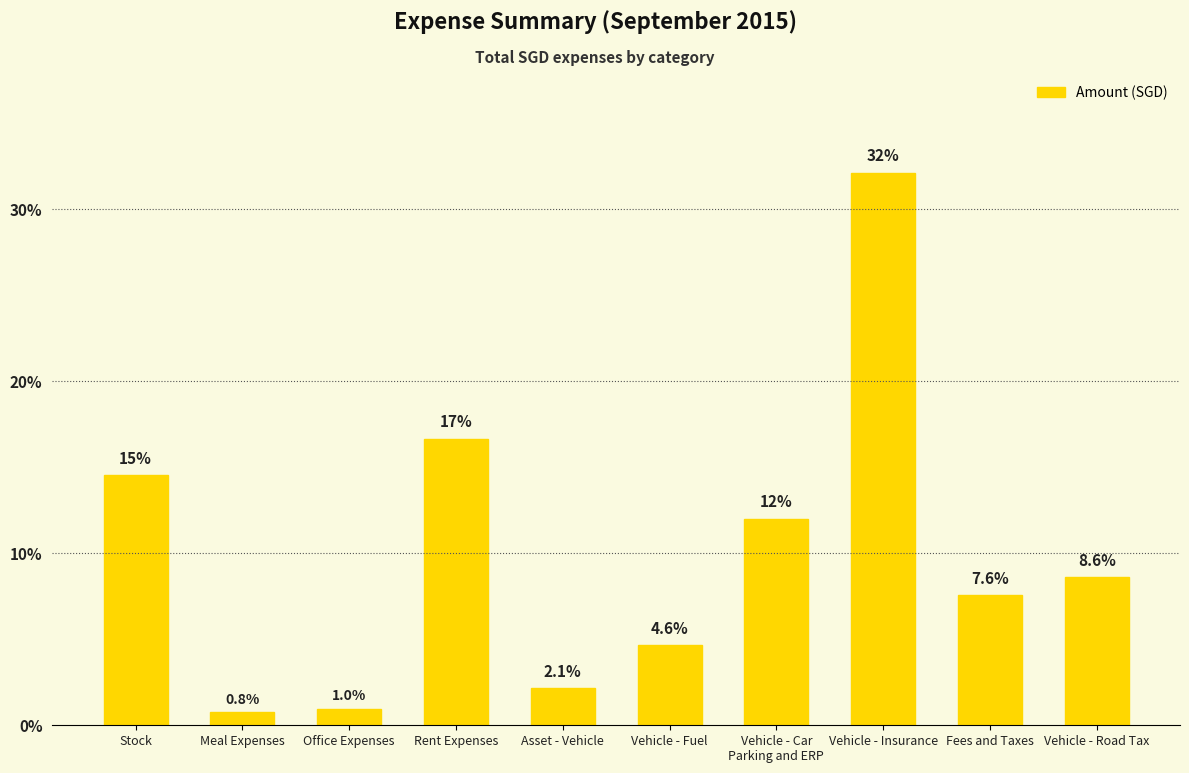

List the labels in order of value, smallest first.

Meal Expenses, Office Expenses, Asset - Vehicle, Vehicle - Fuel, Fees and Taxes, Vehicle - Road Tax, Vehicle - Car
Parking and ERP, Stock, Rent Expenses, Vehicle - Insurance